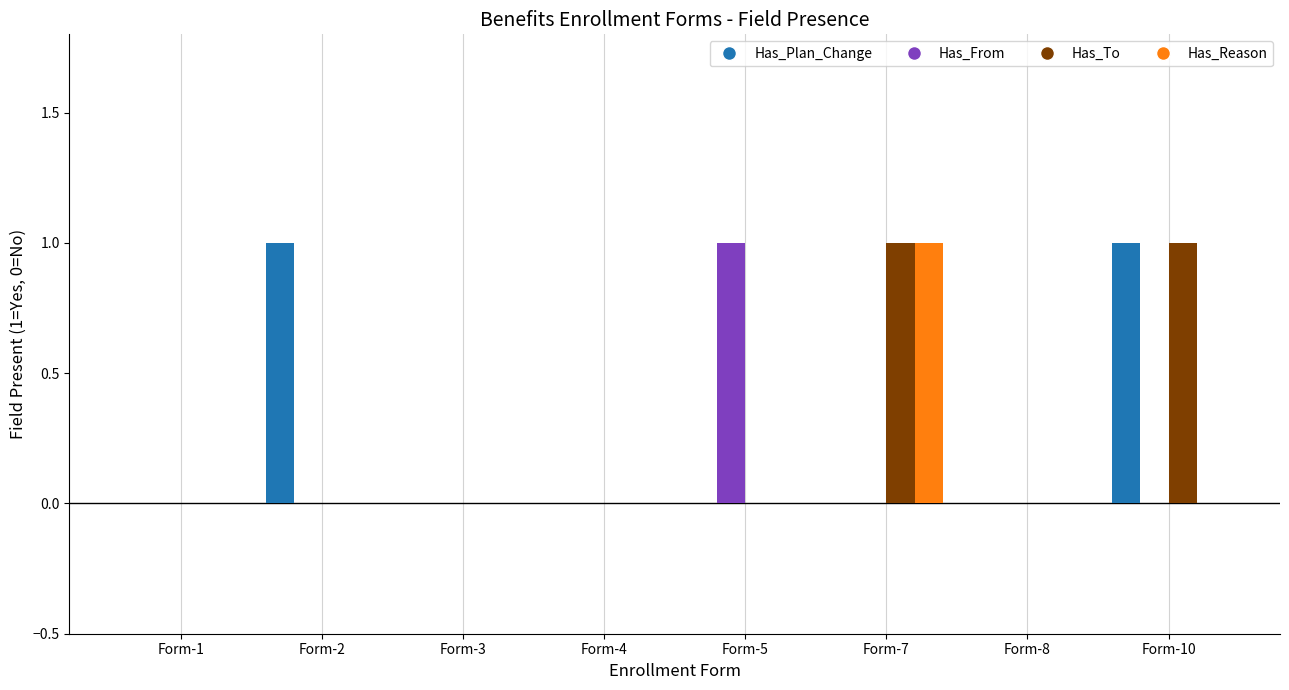

What is the maximum value for Has_From?

1